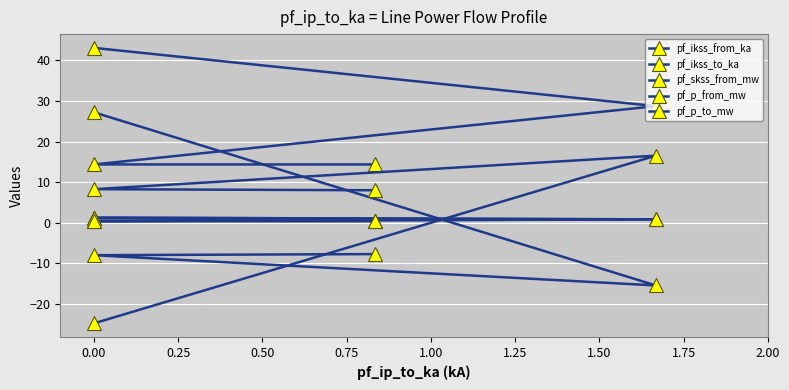

What is the difference between the pf_p_to_mw values at 0.50 and 0.00?

8.5